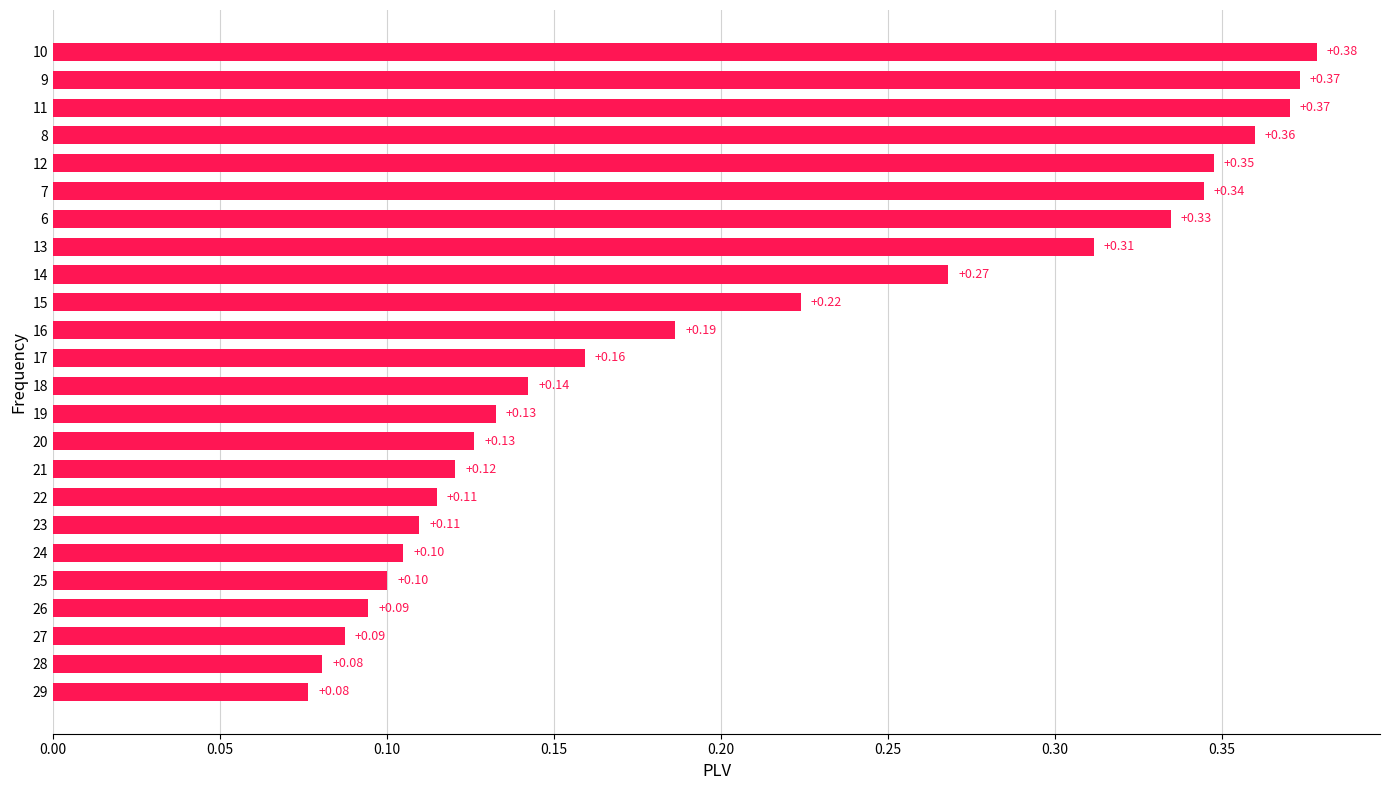

What is the change in value from 19 to 9?

+0.2